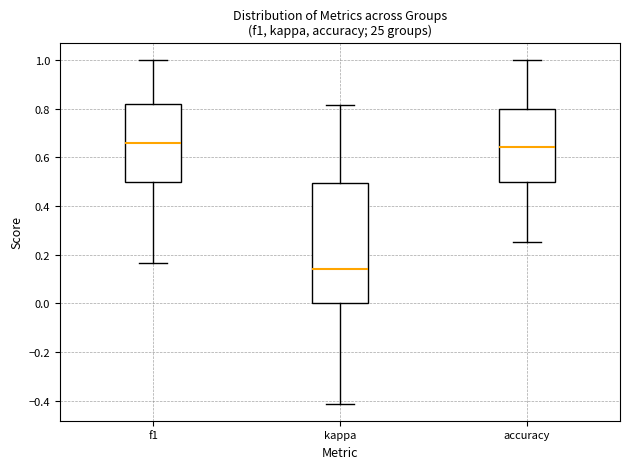

Which box is the tallest, from its lower edge to its upper edge?

kappa